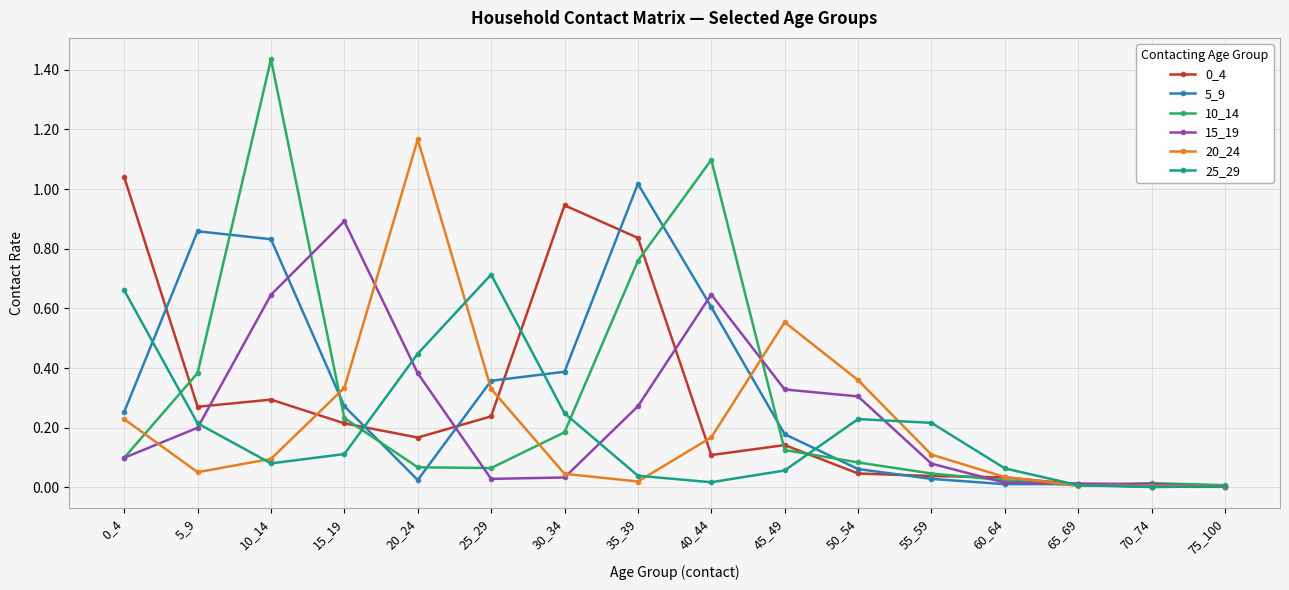

Where do 5_9 and 10_14 first cross each other?

5_9 and 10_14